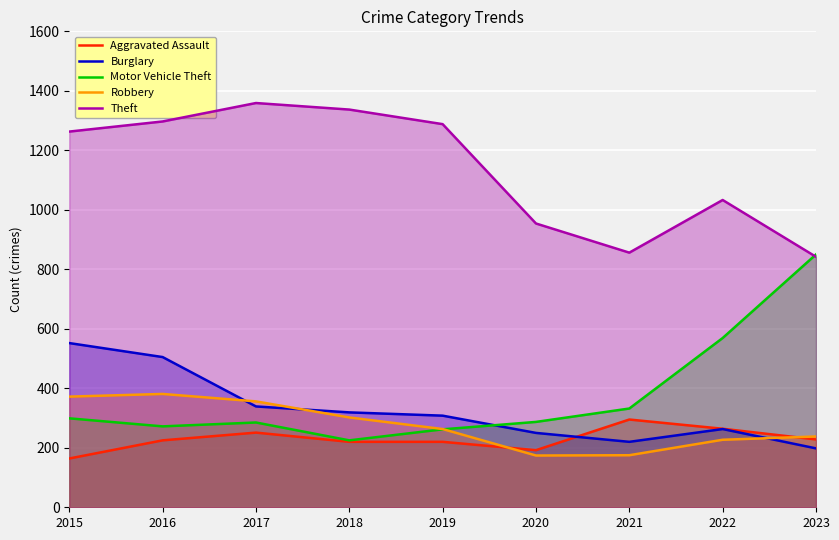

What is the difference between the maximum and minimum values in the Robbery series?

207